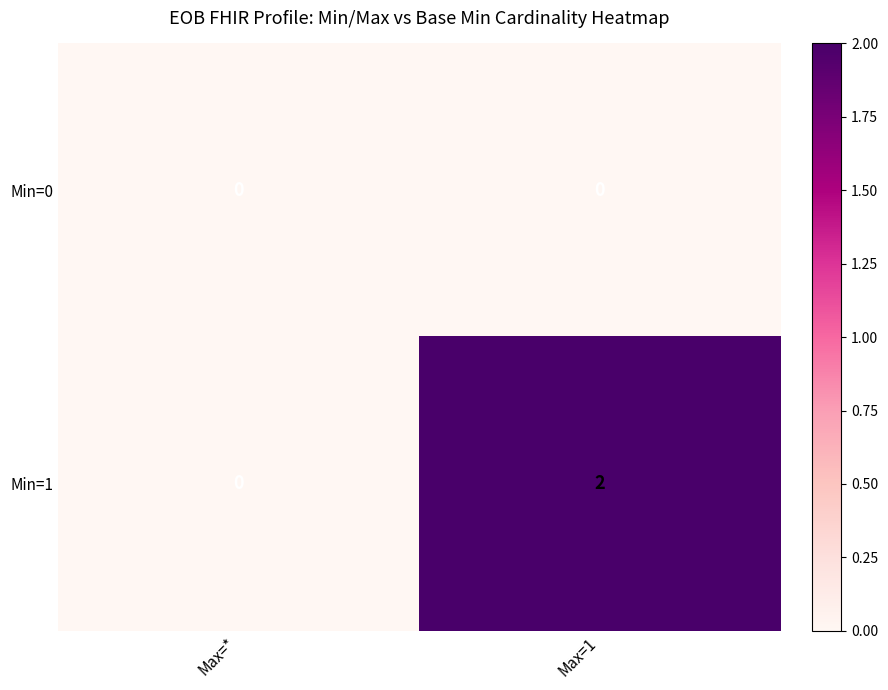

List the series in order of their peak value, highest first.

Min=1, Min=0